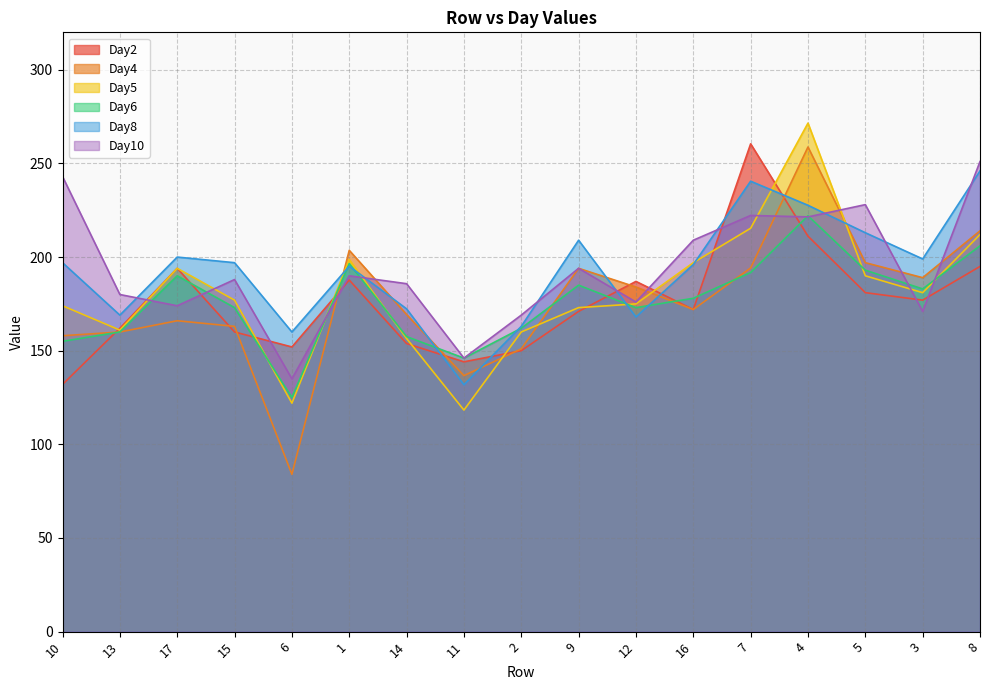

True or false: Day5 has a value of 198.7 at 1.

True